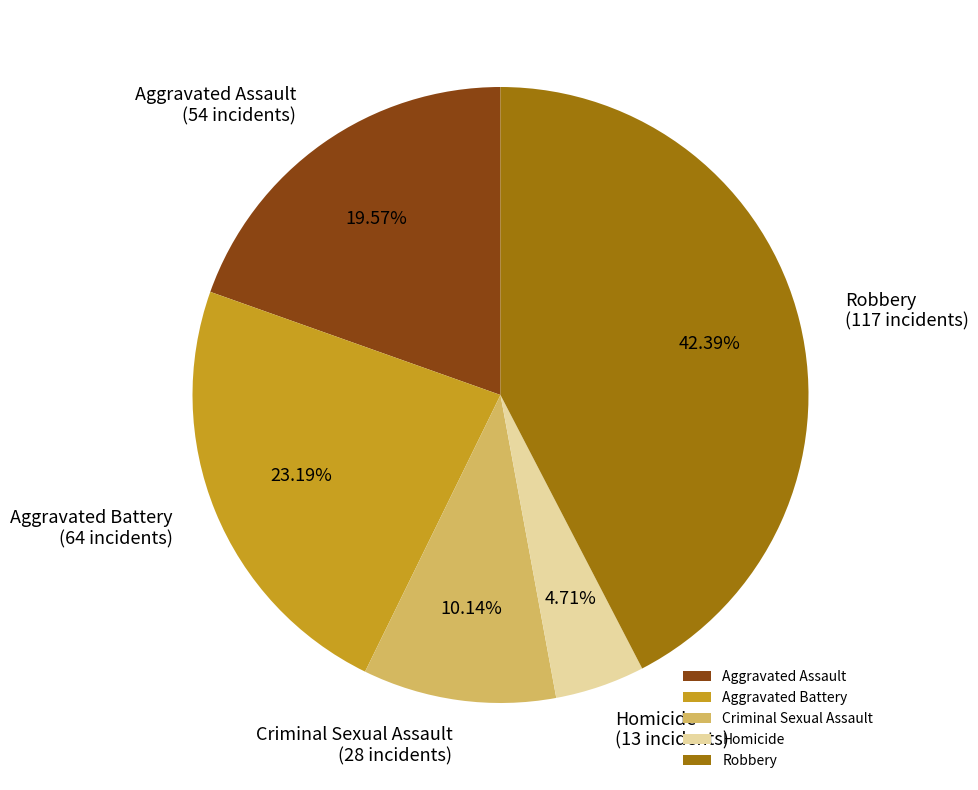

Count the number of slices in the pie.

5